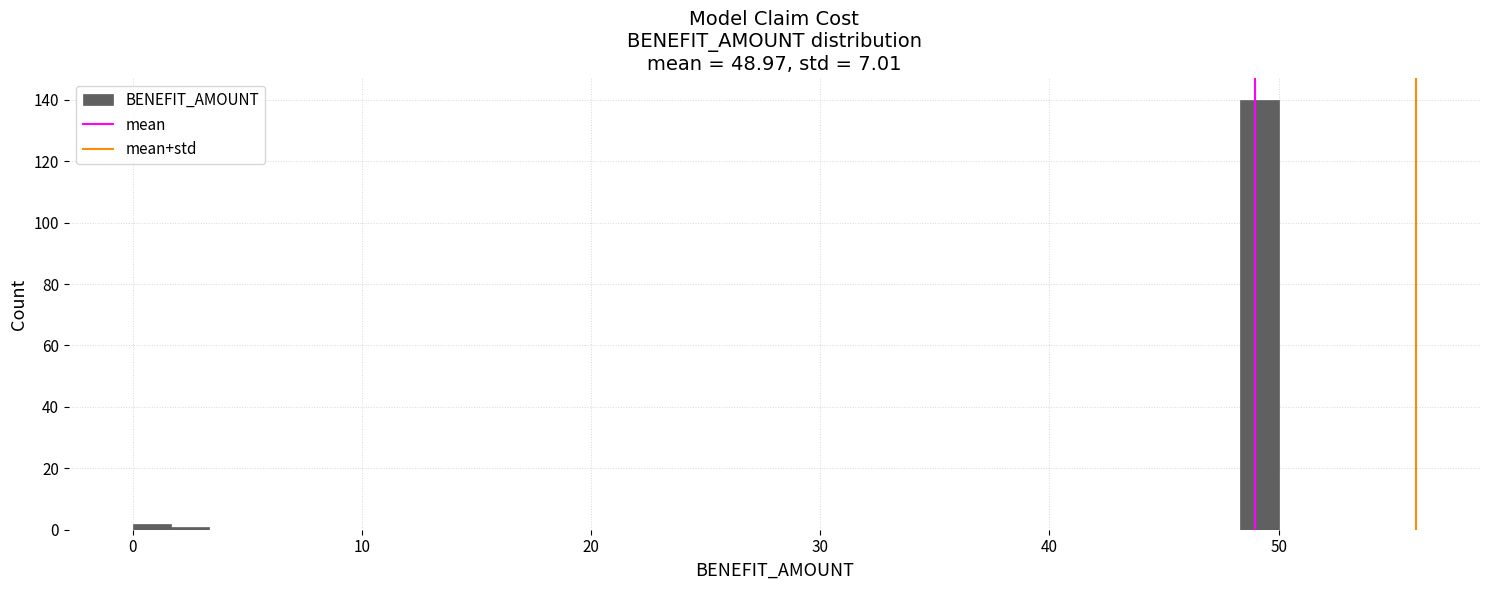

Around what value on the x-axis is the tallest bar? Give the approximate position of its centre, as read against the axis.

49